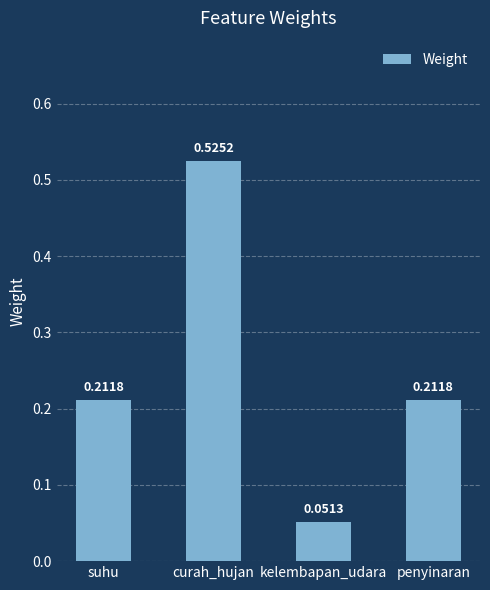

What is the change in value from suhu to kelembapan_udara?

-0.2